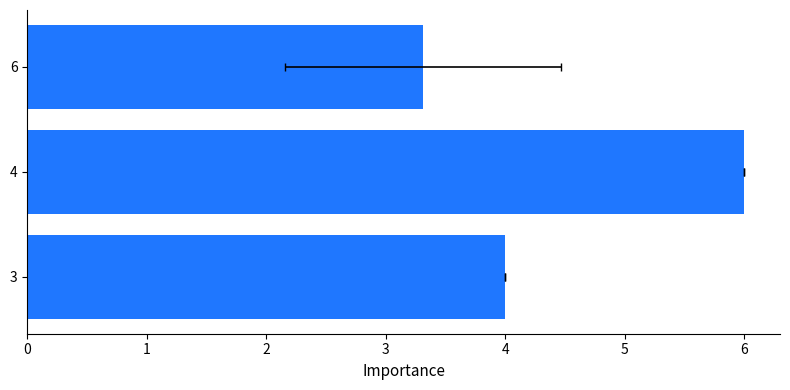

List the labels in order of value, largest first.

4, 3, 6